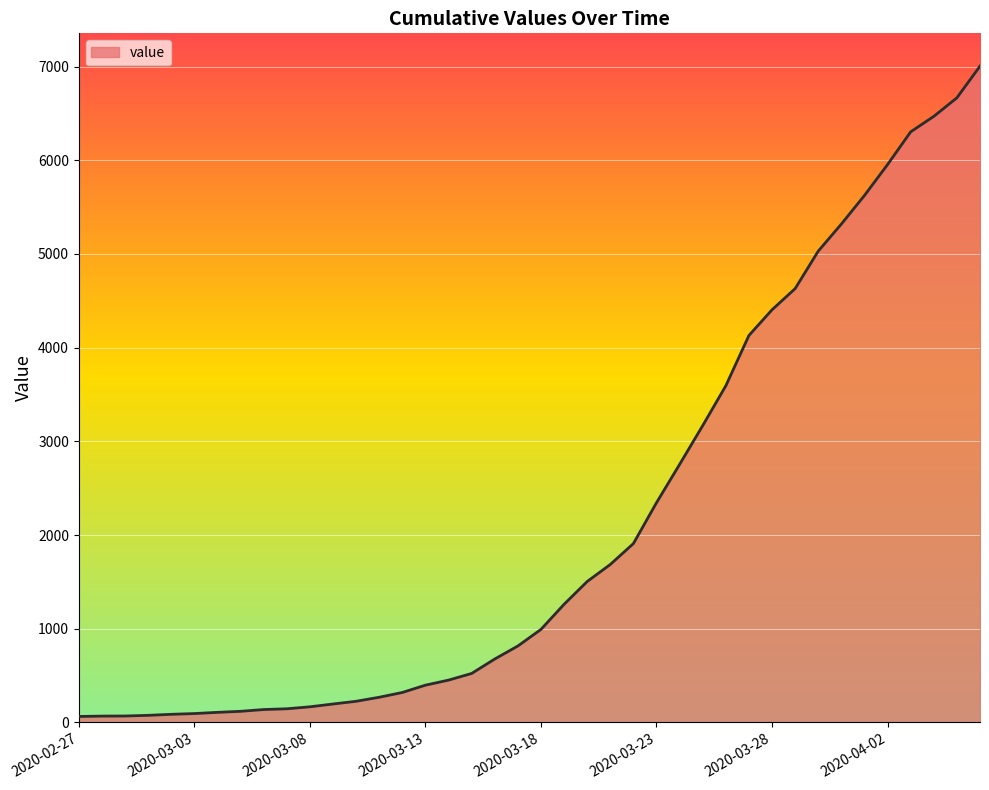

What is the greatest value displayed?

7004